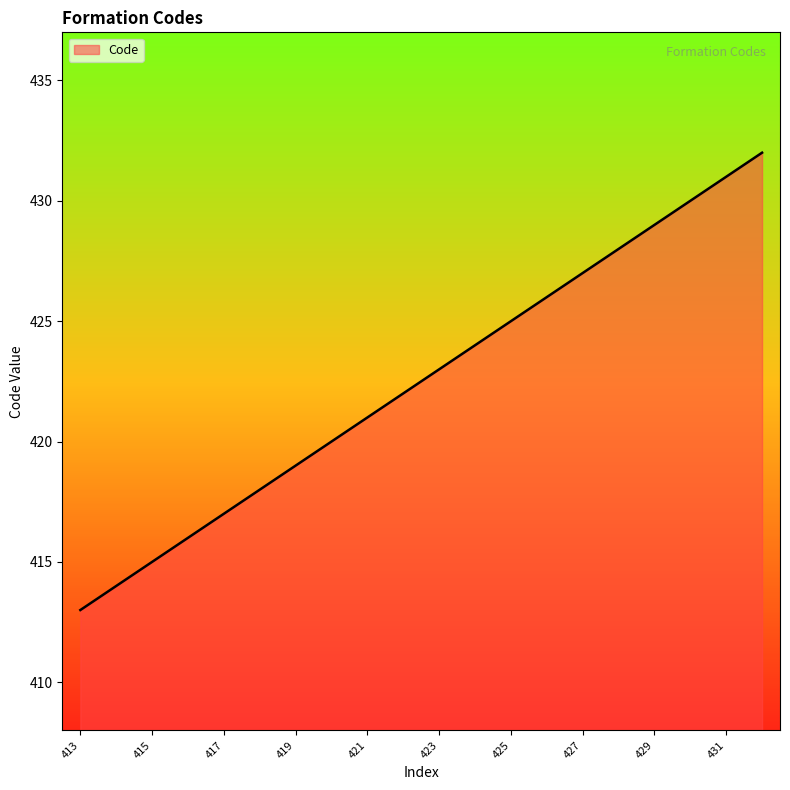

What is the smallest value displayed?

413